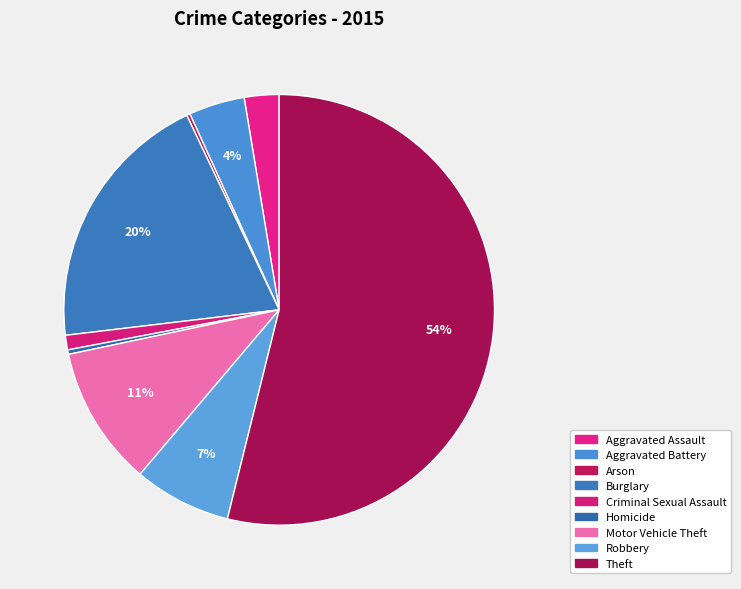

Is there a majority slice in this chart?

Yes